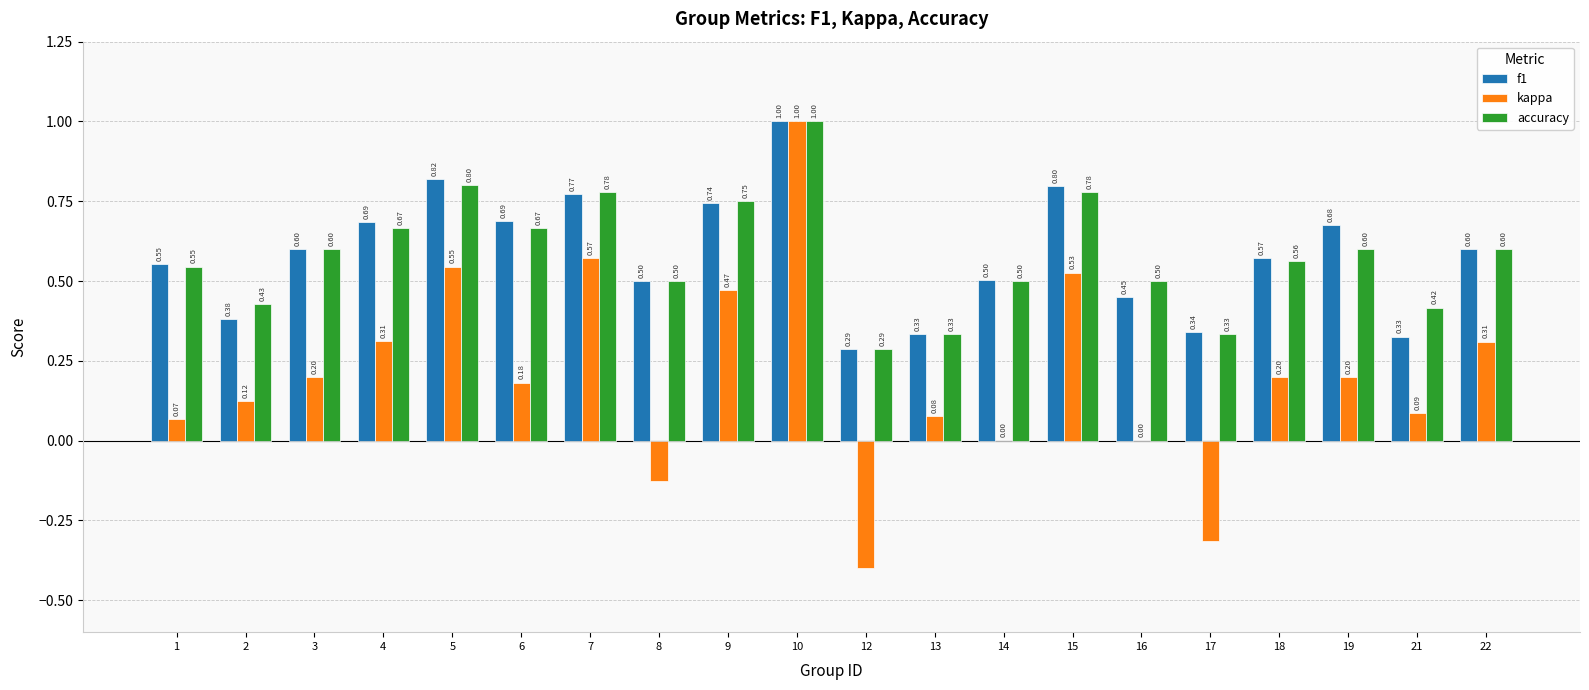

Which series has the largest total across all categories?

accuracy